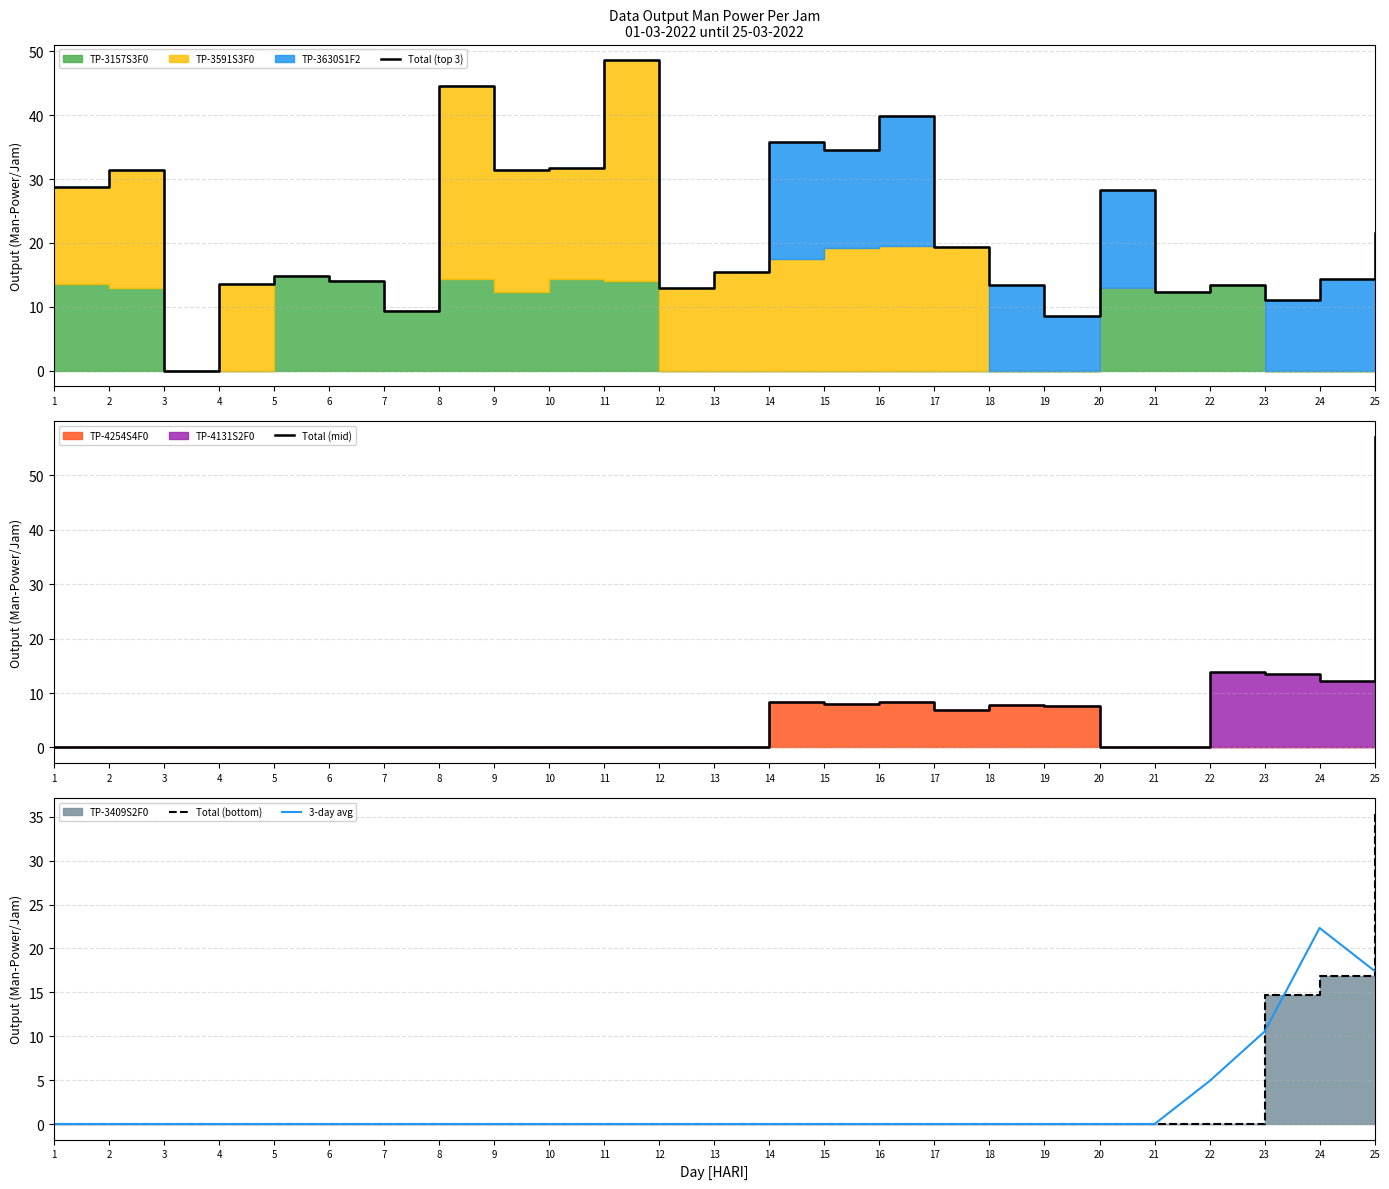

What is the total value across all series at 25?

131.4